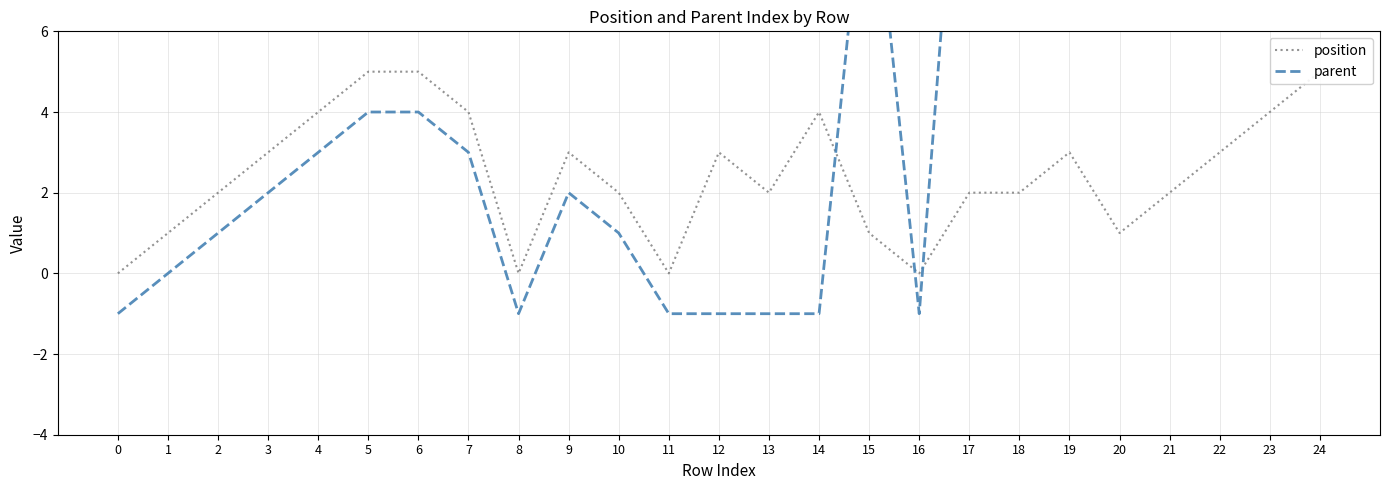

Is it true that parent equals 0 at 13?

False